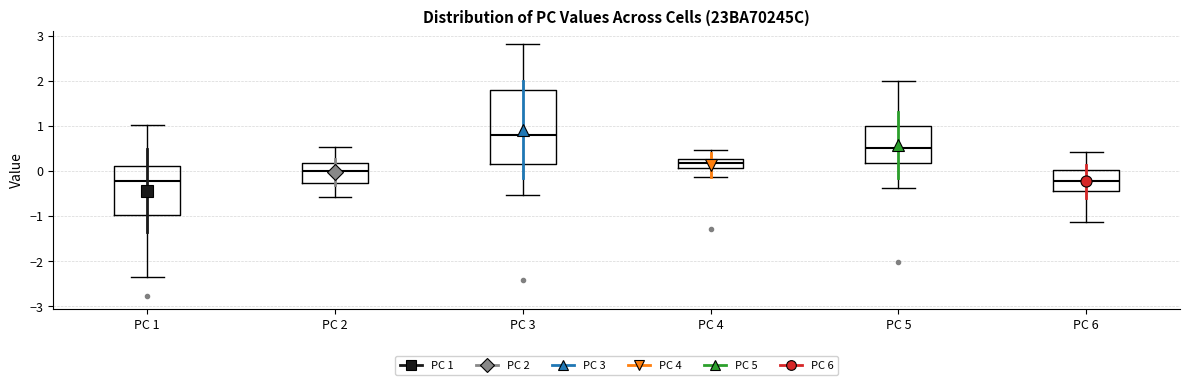

Reading left to right, transcribe this box plot: for each box, give where its median line is, the range the box spans, and where its two whiskers end, as read against the y-axis. The values are not printed on the chart, so give them approximately, as read against the axis.

PC 1: median -0.2, box -1.0 to 0.1, whiskers -2.4 to 1.0
PC 2: median 0.0, box -0.3 to 0.2, whiskers -0.6 to 0.5
PC 3: median 0.8, box 0.2 to 1.8, whiskers -0.5 to 2.8
PC 4: median 0.2, box 0.1 to 0.3, whiskers -0.1 to 0.5
PC 5: median 0.5, box 0.2 to 1.0, whiskers -0.4 to 2.0
PC 6: median -0.2, box -0.4 to 0.0, whiskers -1.1 to 0.4